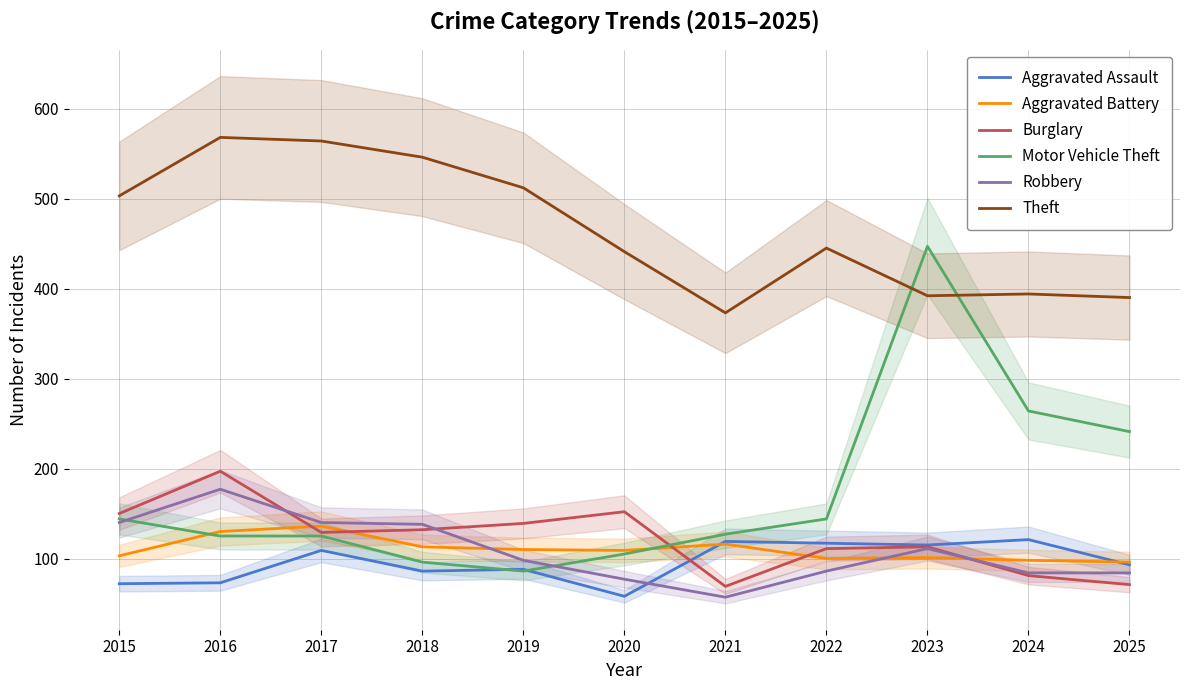

Reading left to right, transcribe all the data shown in this chart.

Aggravated Assault: 2015=72	2016=73	2017=109	2018=86	2019=88	2020=58	2021=119	2022=117	2023=115	2024=121	2025=93
Aggravated Battery: 2015=103	2016=130	2017=136	2018=113	2019=110	2020=109	2021=116	2022=100	2023=101	2024=98	2025=96
Burglary: 2015=150	2016=197	2017=129	2018=132	2019=139	2020=152	2021=69	2022=111	2023=113	2024=81	2025=71
Motor Vehicle Theft: 2015=144	2016=125	2017=125	2018=96	2019=86	2020=105	2021=127	2022=144	2023=447	2024=264	2025=241
Robbery: 2015=140	2016=177	2017=140	2018=138	2019=98	2020=77	2021=57	2022=86	2023=111	2024=84	2025=84
Theft: 2015=503	2016=568	2017=564	2018=546	2019=512	2020=441	2021=373	2022=445	2023=392	2024=394	2025=390